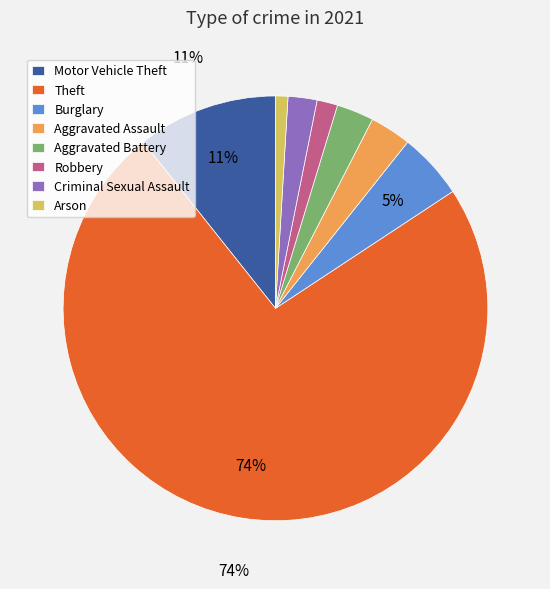

Does Burglary represent more than half of the total?

No